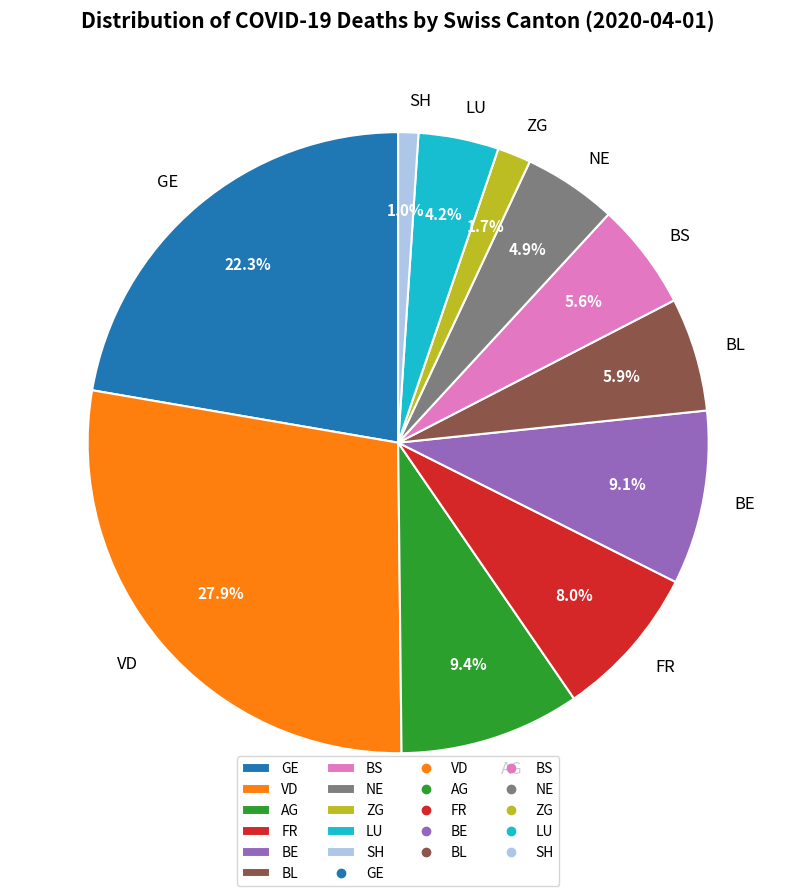

Do LU and GE together represent more than half of the pie?

No